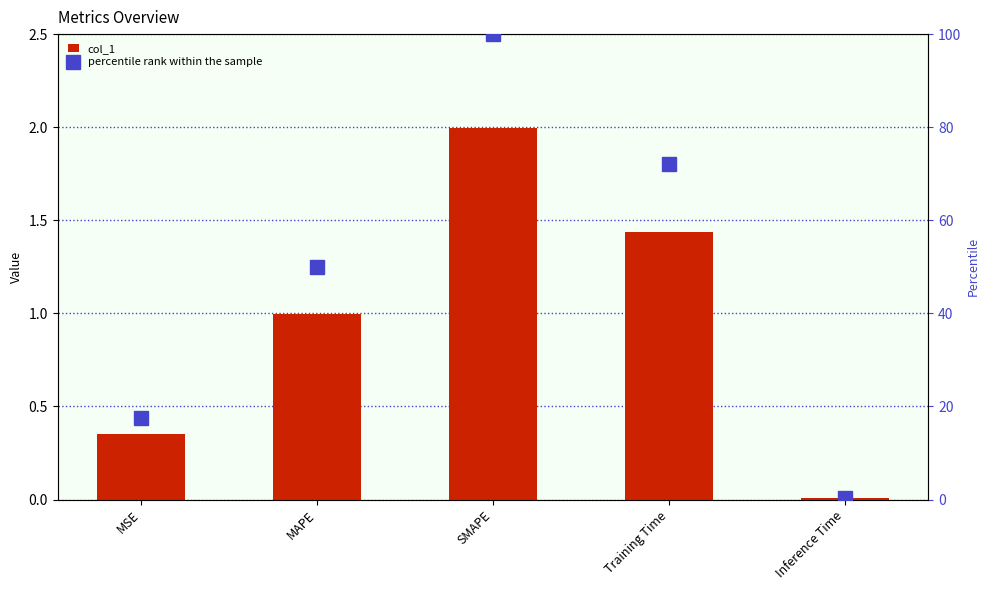

What is the difference between the maximum and minimum values in the col_1 series?

2.0